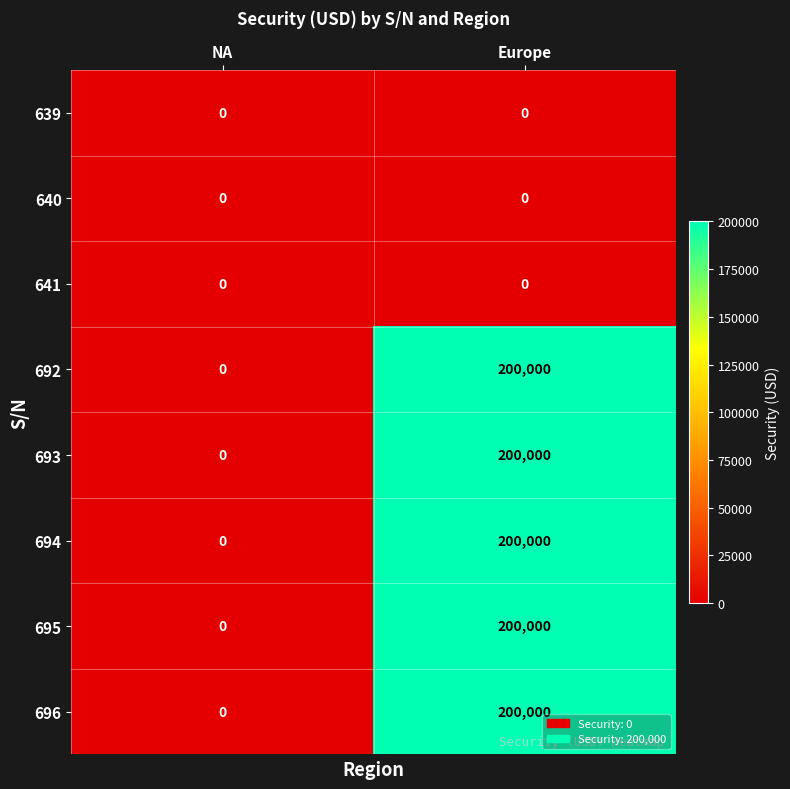

At which label does 696 reach its peak?

Europe